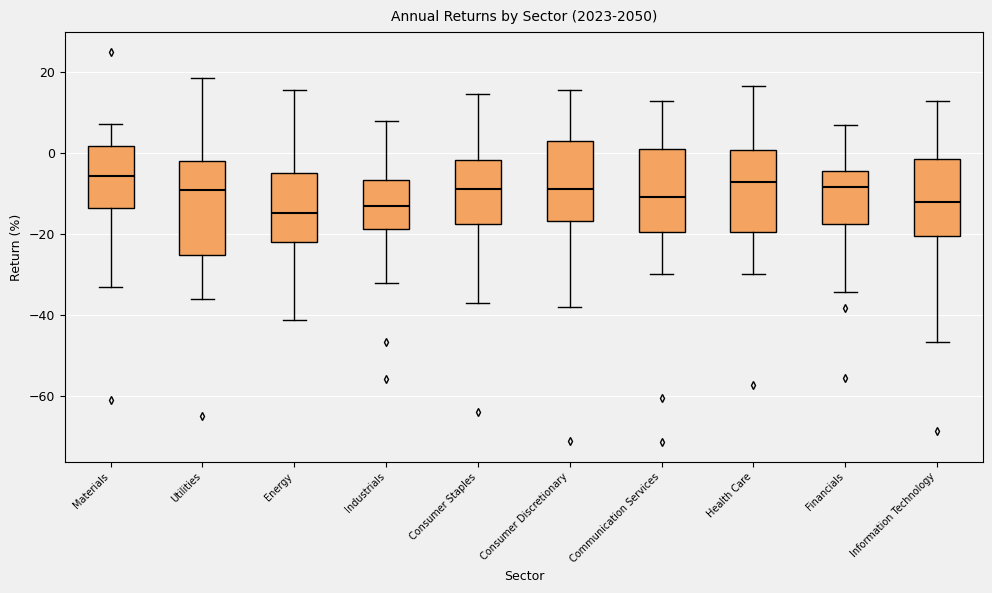

Comparing the boxes themselves (not the whiskers), which one is the tallest?

Utilities